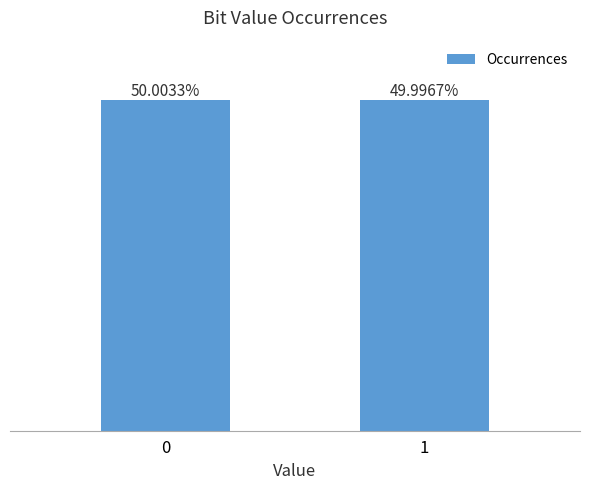

Approximately how many times larger is the value at 1 compared to 0?

1.0